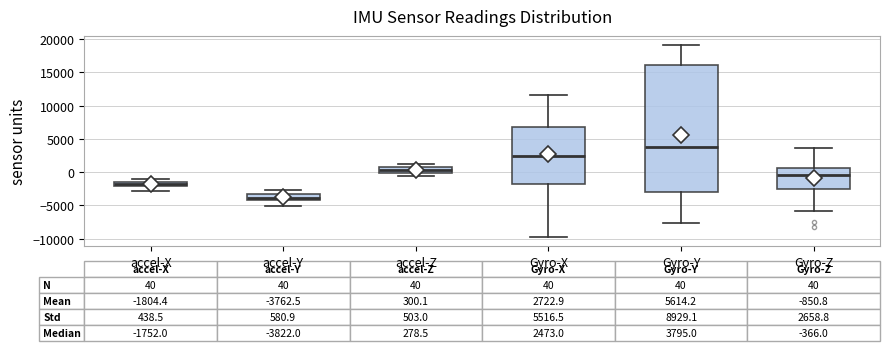

Which box is the tallest, from its lower edge to its upper edge?

Gyro-Y